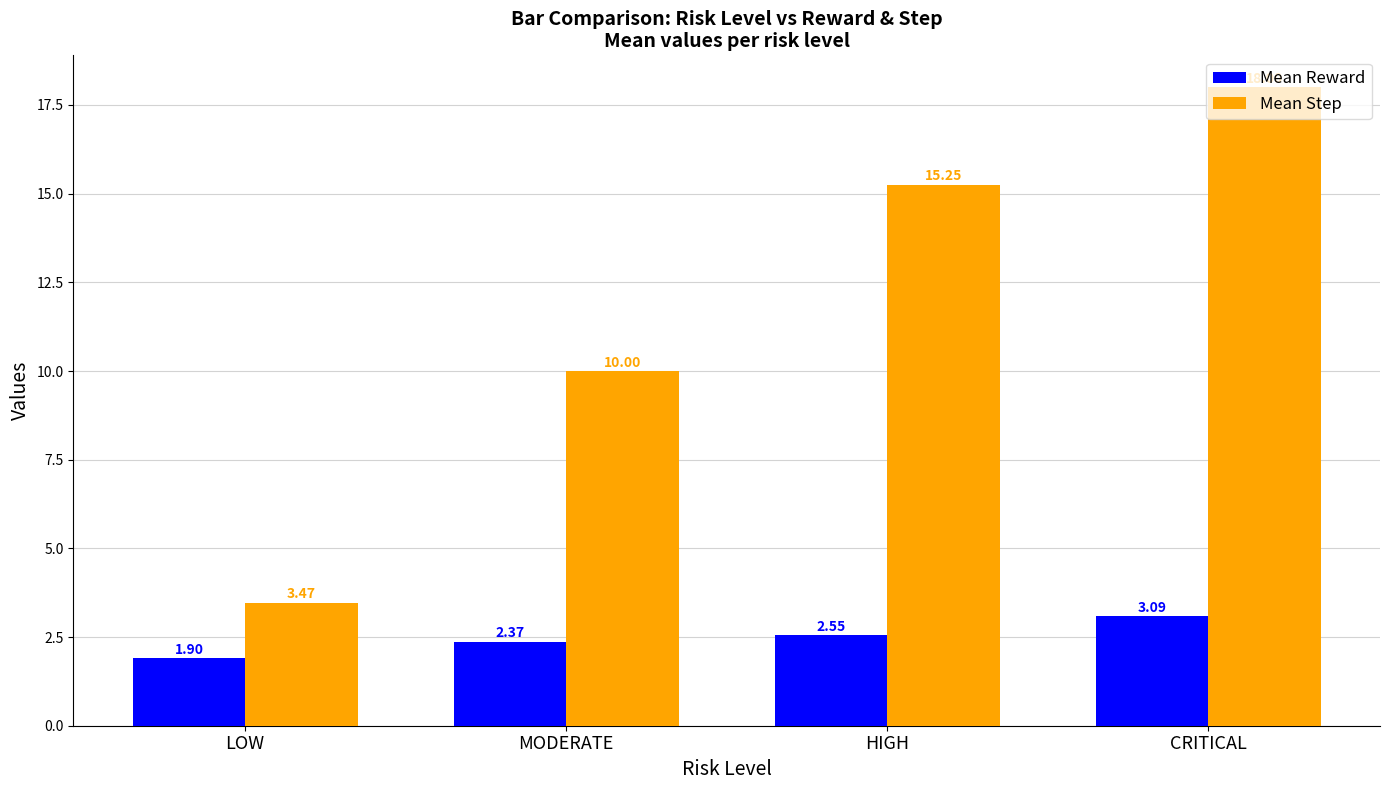

Which series has the largest total across all categories?

Mean Step